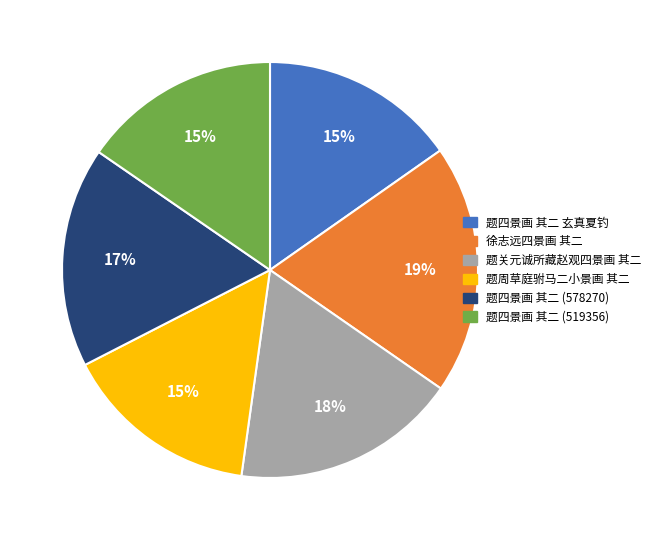

Is there any slice that represents more than half of the pie?

No